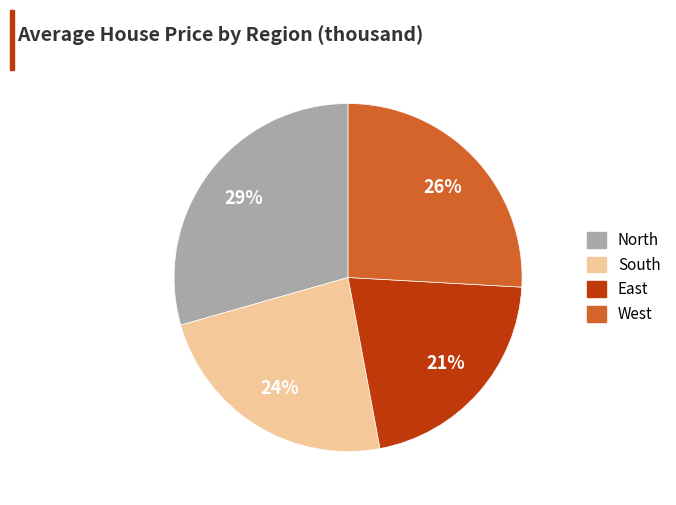

What is the ratio of the value at North to the value at South?

1.2